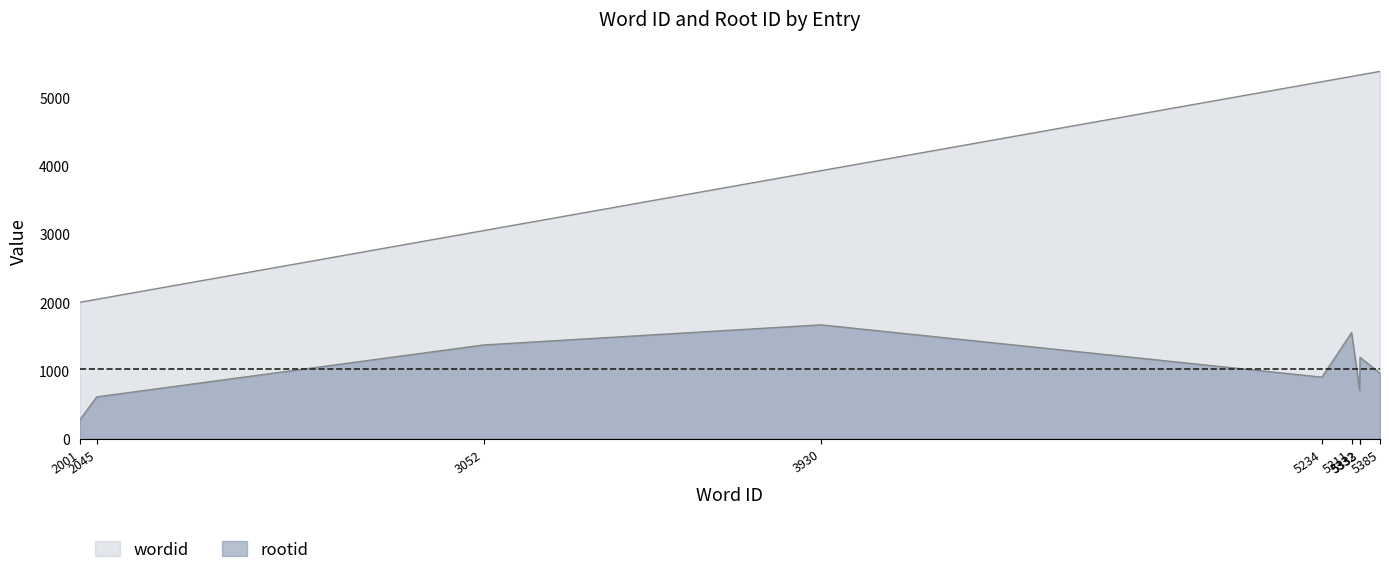

How many lines are shown in the chart?

2